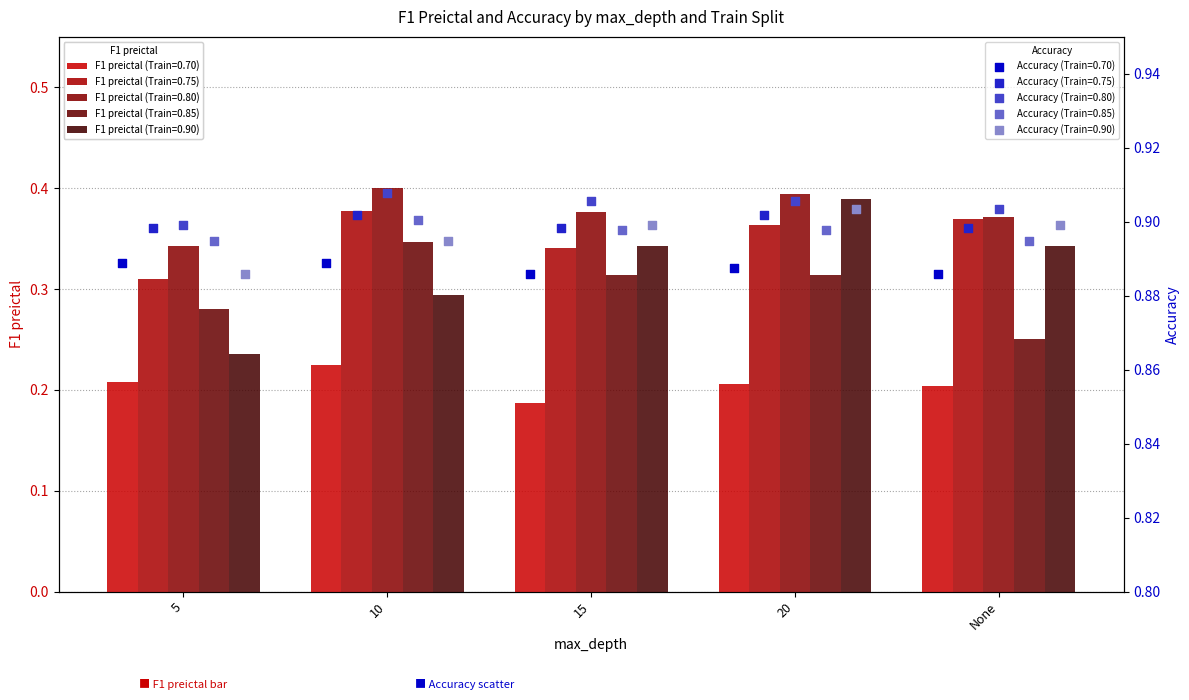

Which series has the widest spread of Y values?

F1 preictal (Train=0.90)